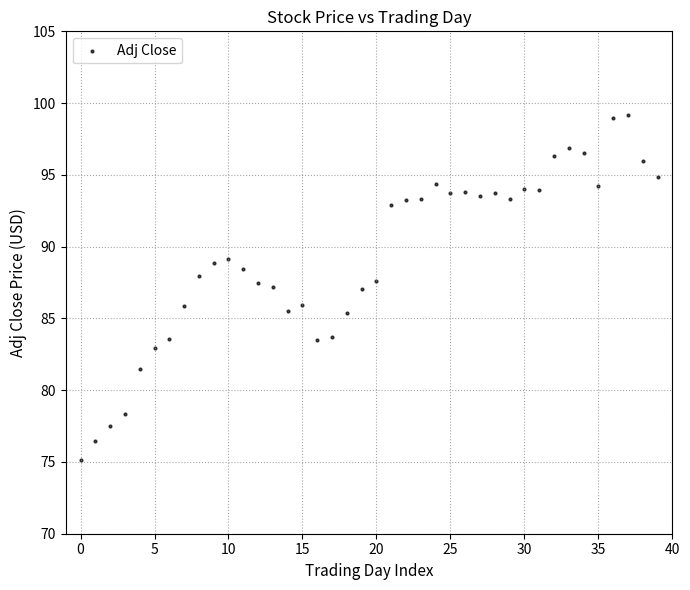

What is the range of Y values (max minus min)?

24.0